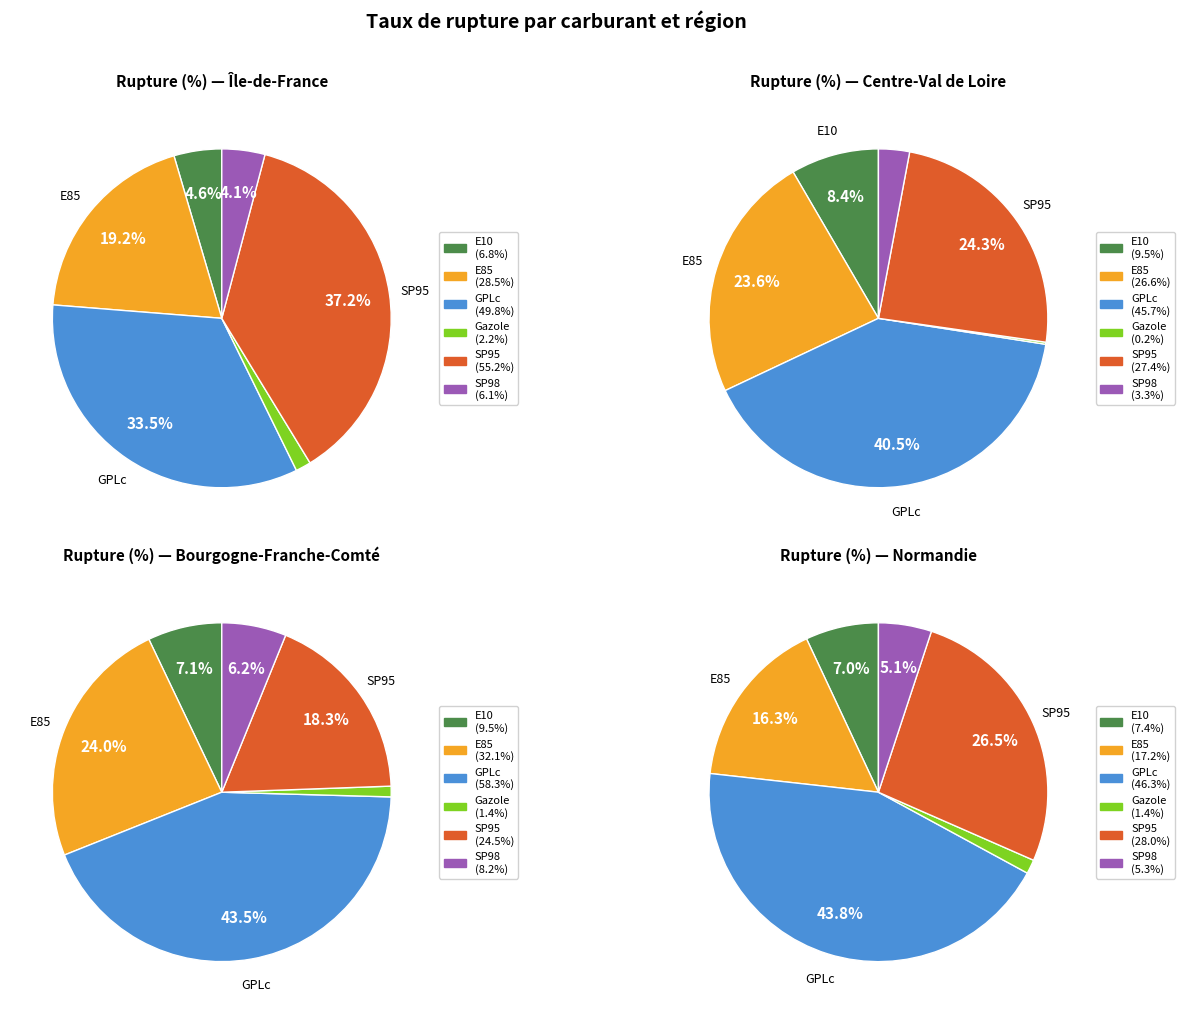

To the nearest percent, what portion does SP95 represent?

27%